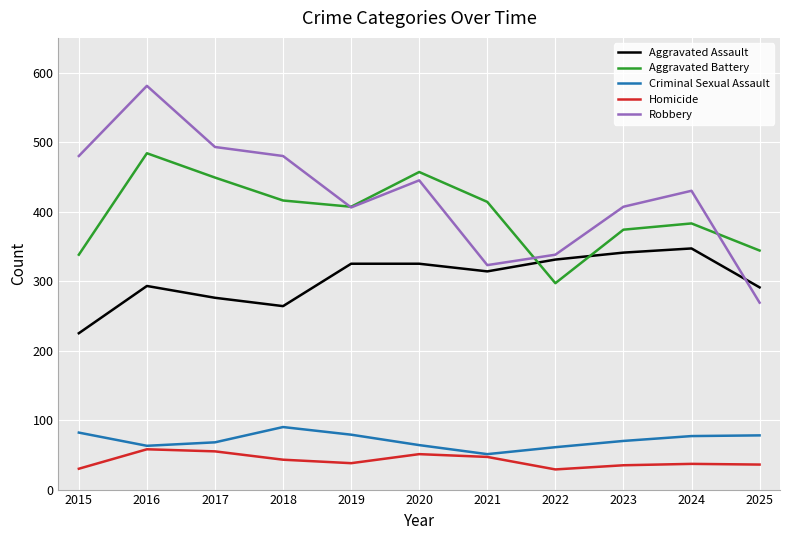

At which label is Robbery closest to 425?

2024